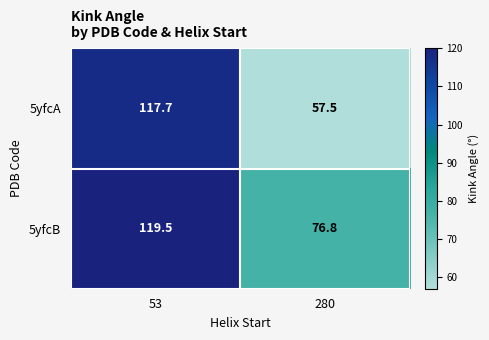

What is the spread (max minus min) of values at 280?

19.3